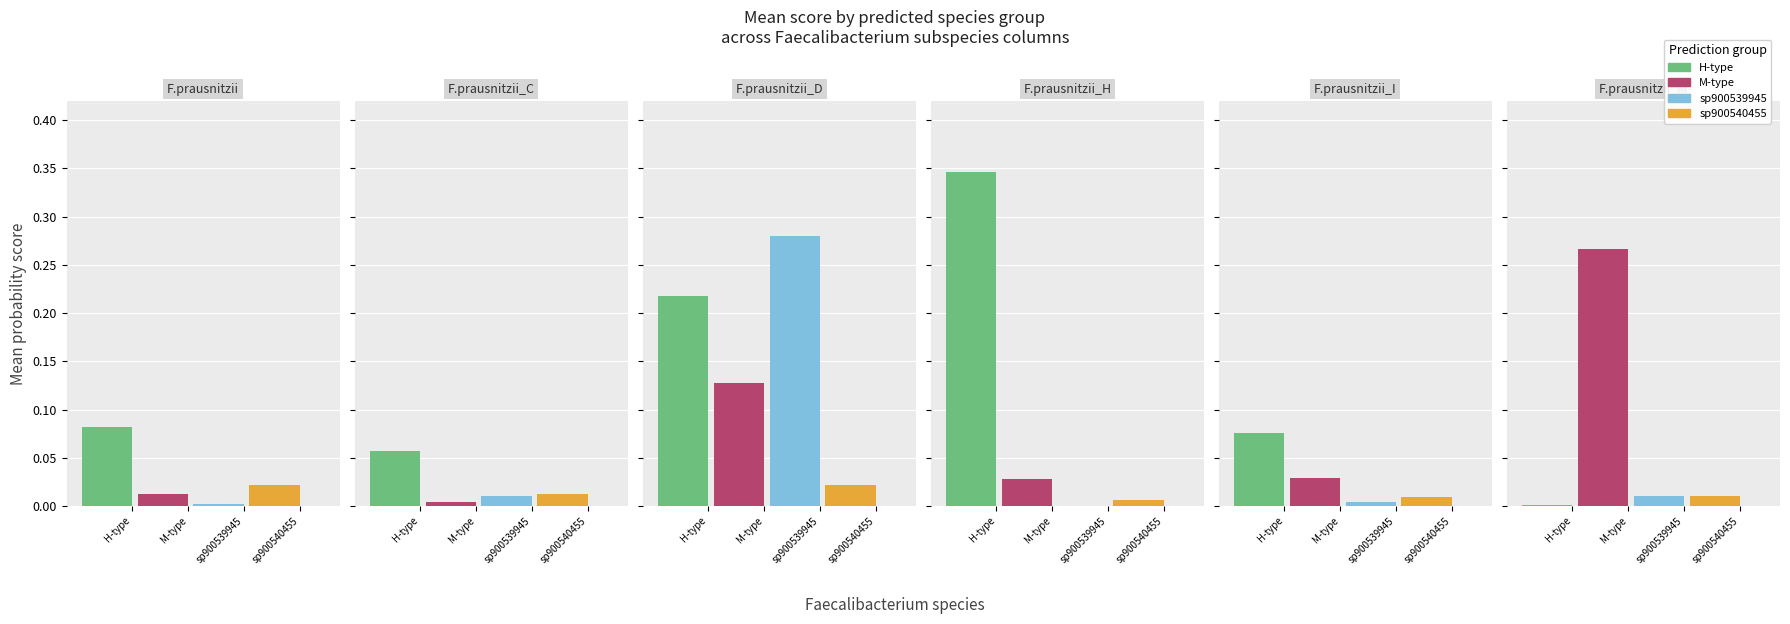

Which has a higher value, s__Faecalibacterium sp900540455 or s__Faecalibacterium sp900540455?

s__Faecalibacterium sp900540455